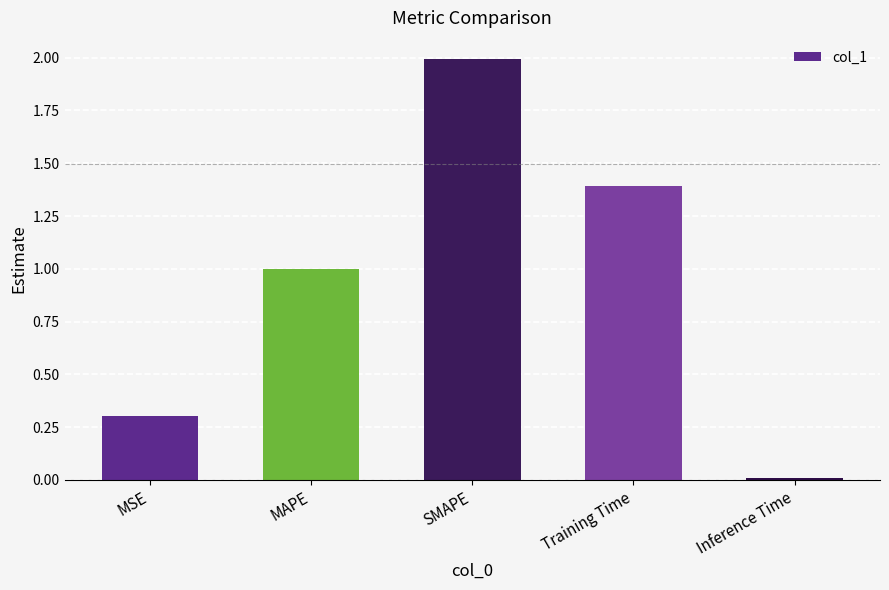

The chart shows a value of 1.7 at MAPE. True or false?

False